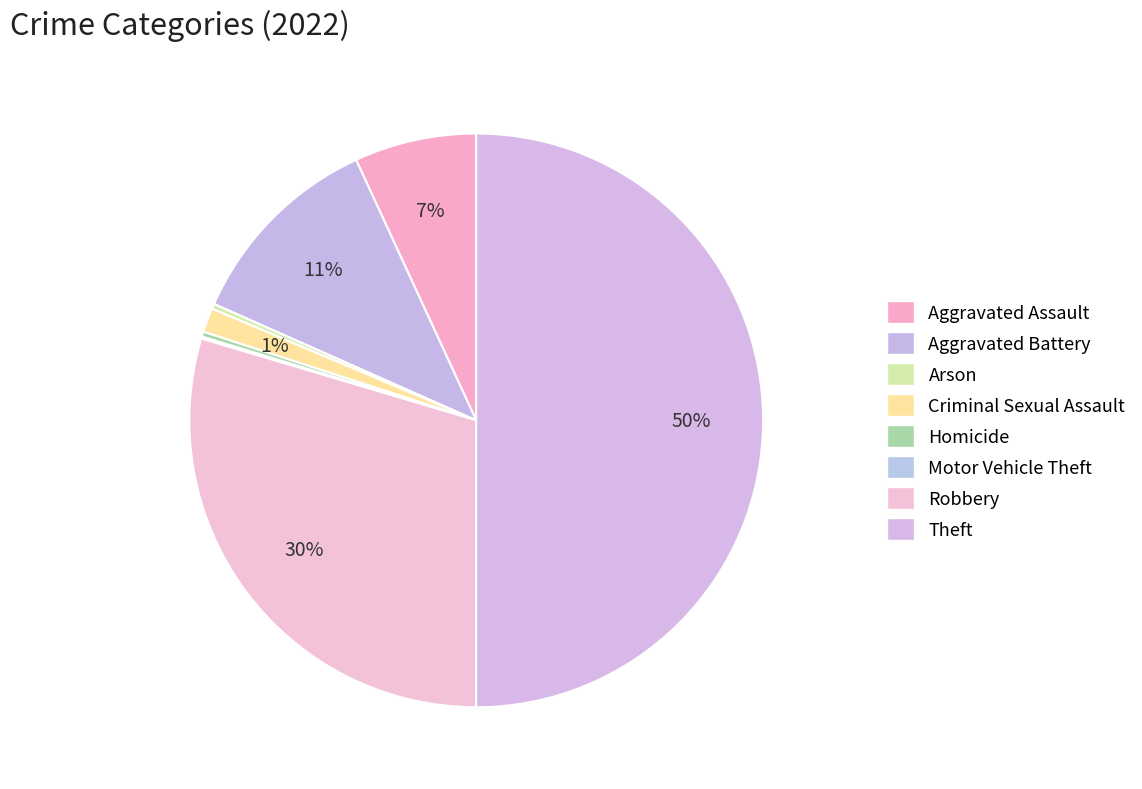

Count the number of slices in the pie.

8